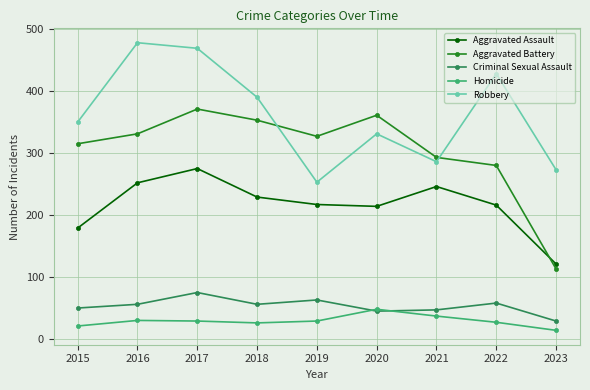

At which category does the chart reach its minimum across all series?

2023